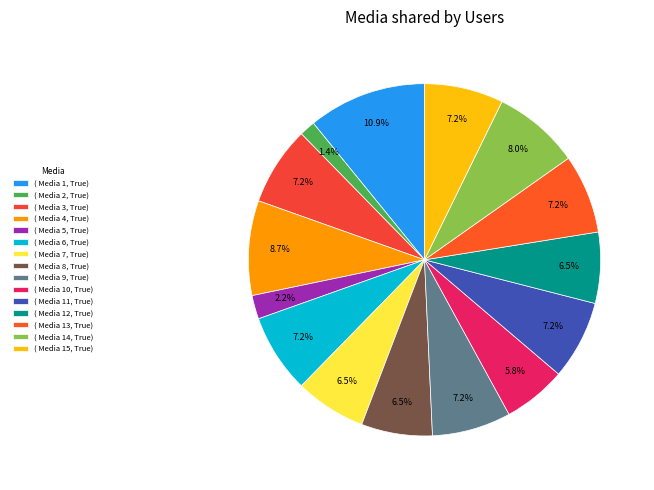

Count the number of slices in the pie.

15